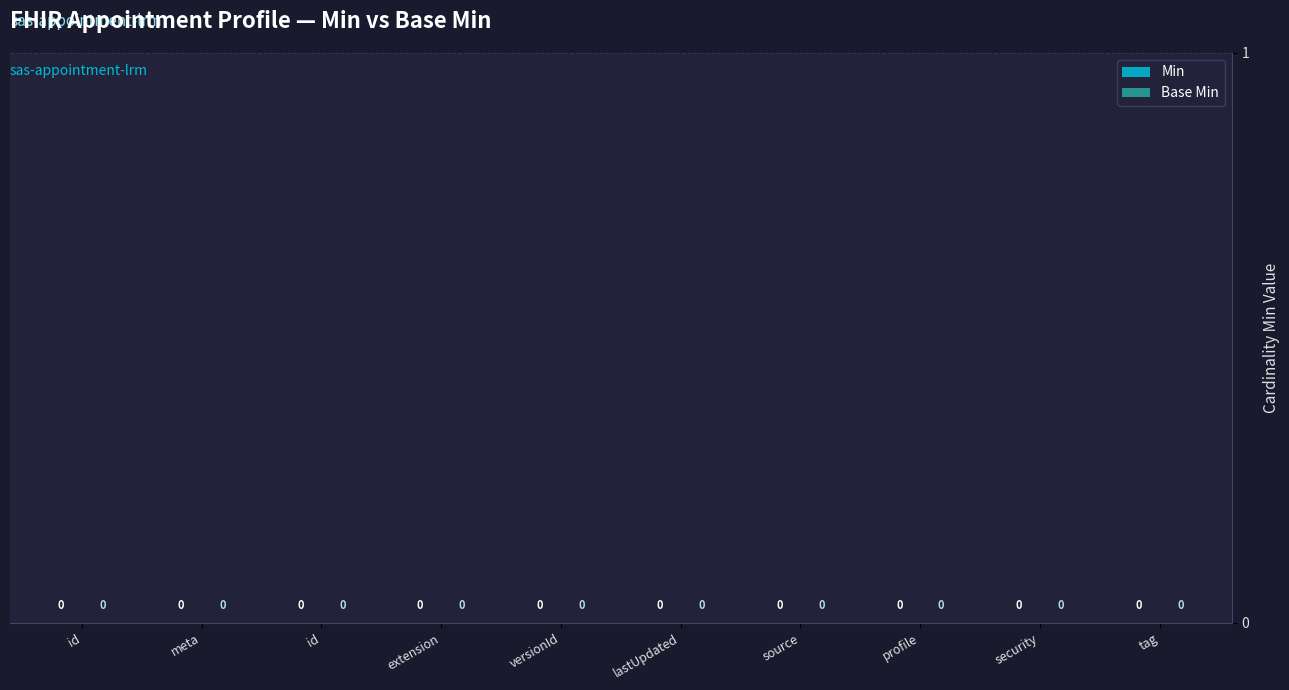

List the series in order of their peak value, lowest first.

Min, Base Min